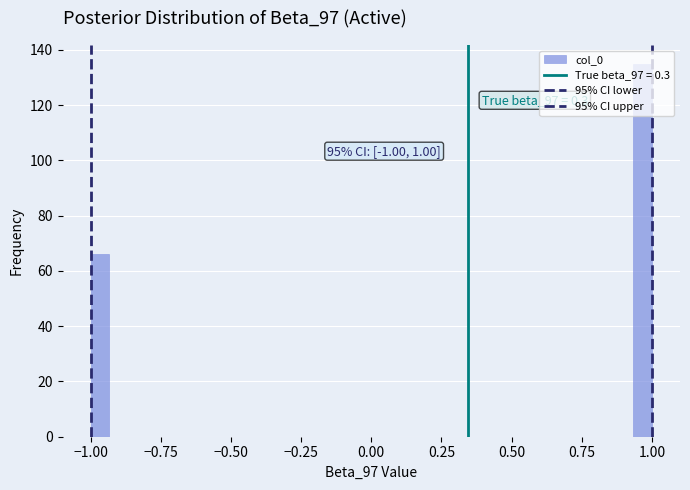

Read against the x-axis, roughly where is the centre of the tallest bar?

0.95